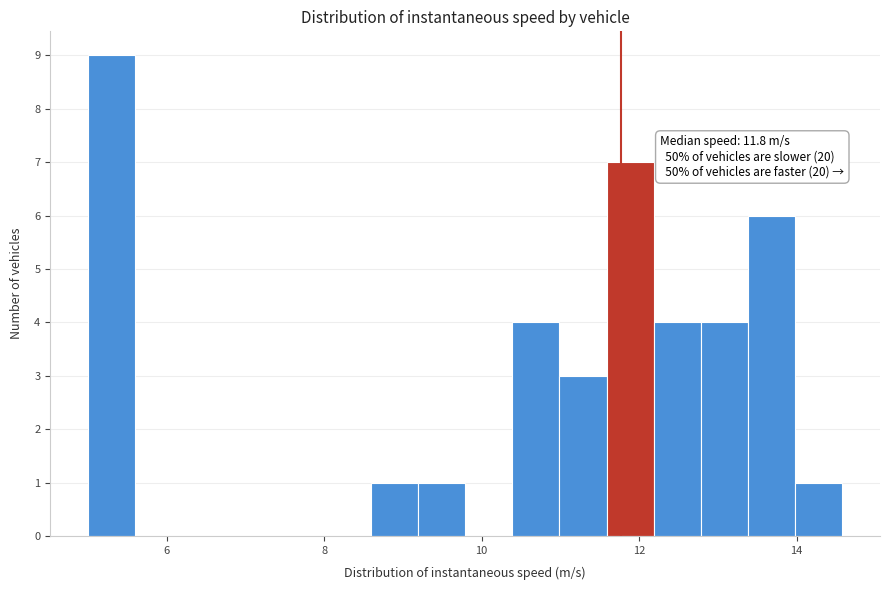

Read against the x-axis, roughly where is the centre of the tallest bar?

5.2